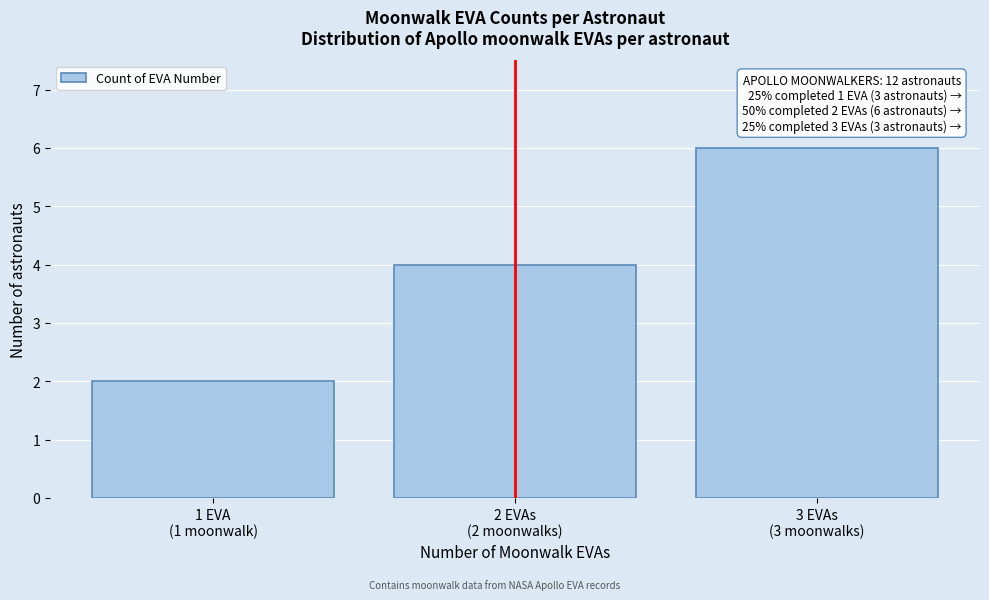

Reading left to right, transcribe all the data shown in this chart.

2	4	6